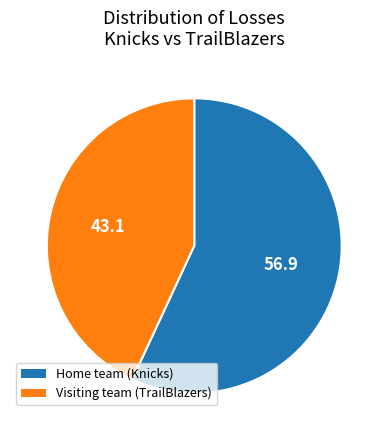

Which category has the biggest portion of the pie?

Home team (Knicks)